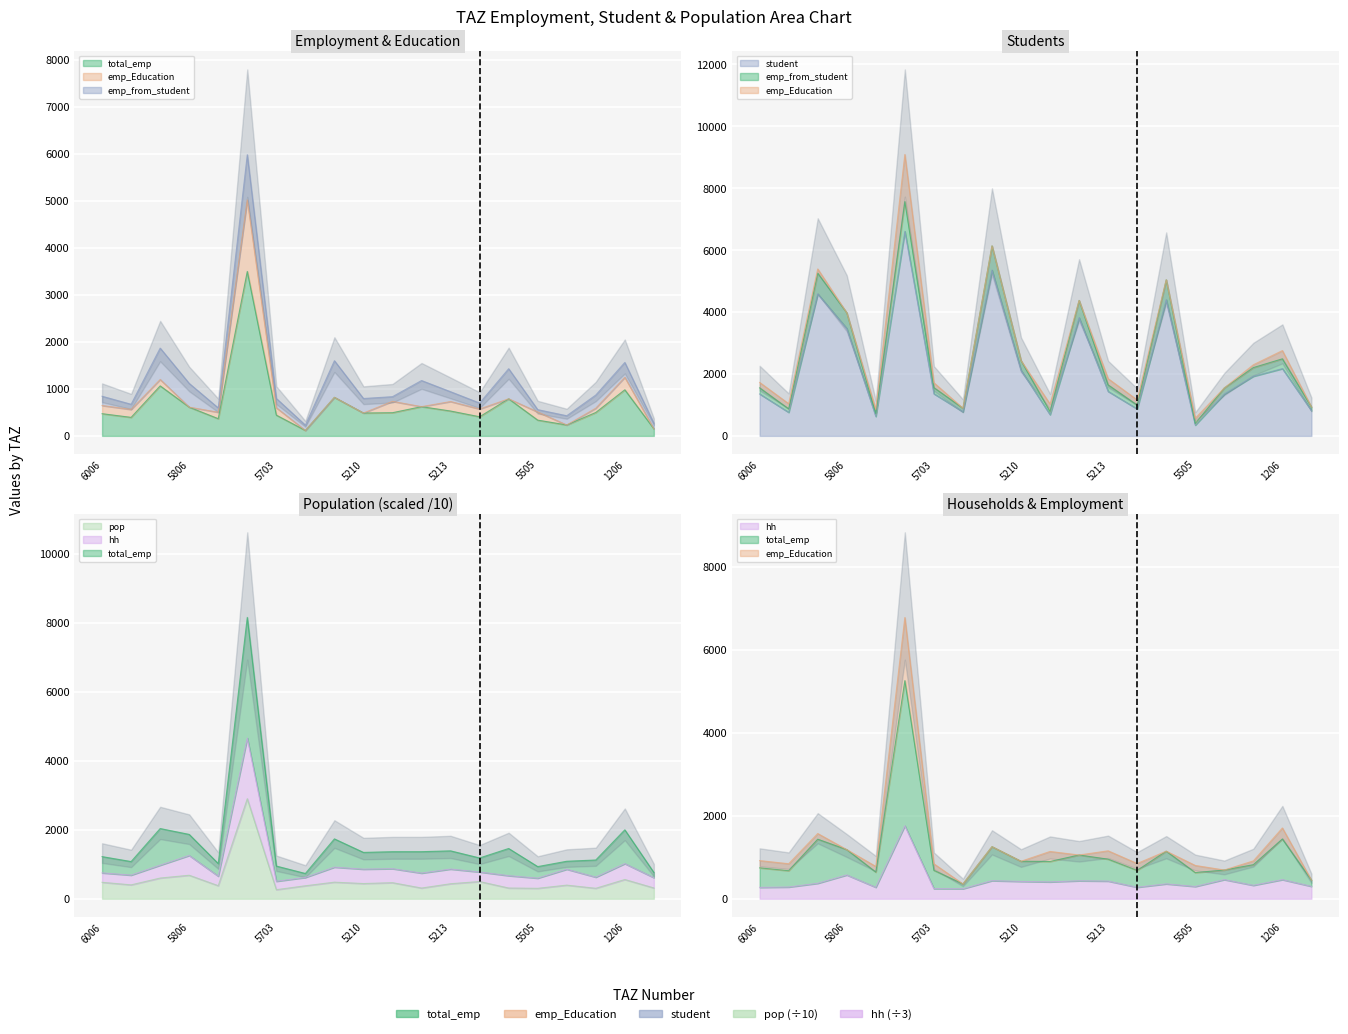

List the labels in order of pop value, smallest first.

5703, 5505, 111, 5211, 113, 110, 5706, 5802, 5302, 6007, 5213, 5210, 5104, 6006, 5105, 5103, 1206, 5807, 5806, 6401